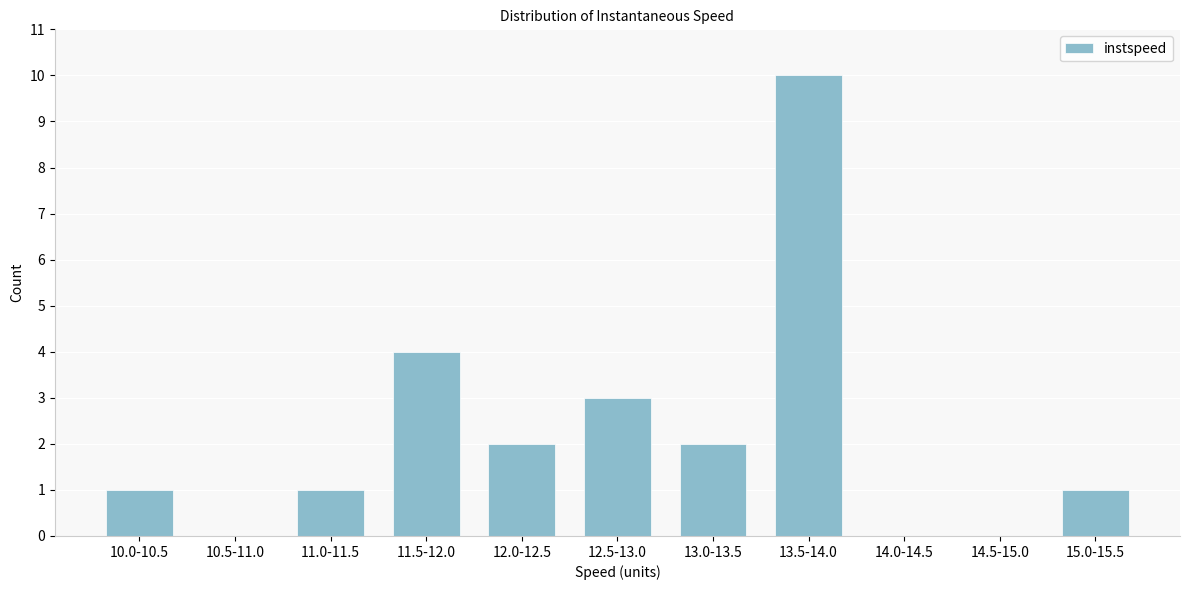

Reading right to left, what are all the values shown in this chart?

15.0-15.5=1	14.5-15.0=0	14.0-14.5=0	13.5-14.0=10	13.0-13.5=2	12.5-13.0=3	12.0-12.5=2	11.5-12.0=4	11.0-11.5=1	10.5-11.0=0	10.0-10.5=1